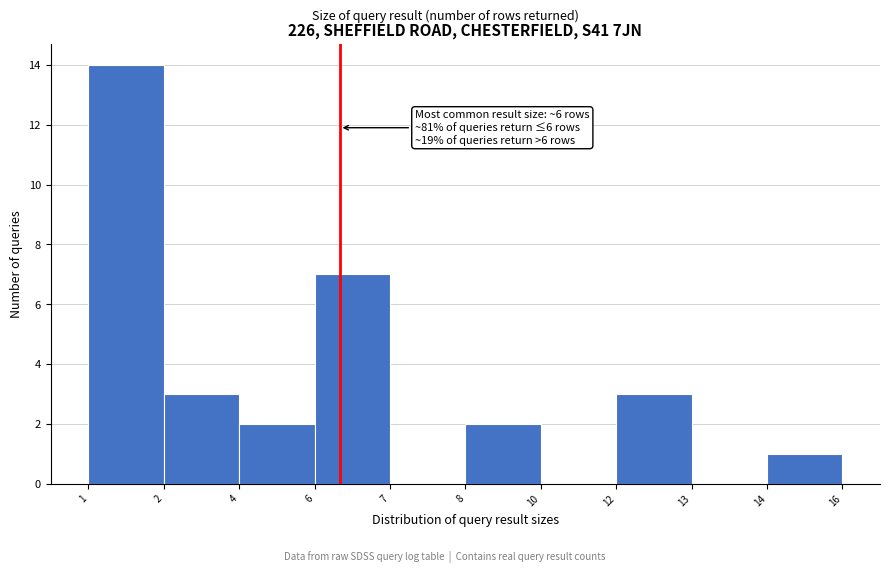

Reading left to right, what are all the values shown in this chart?

1=14	2=3	4=2	6=7	7=0	8=2	10=0	12=3	13=0	14=1